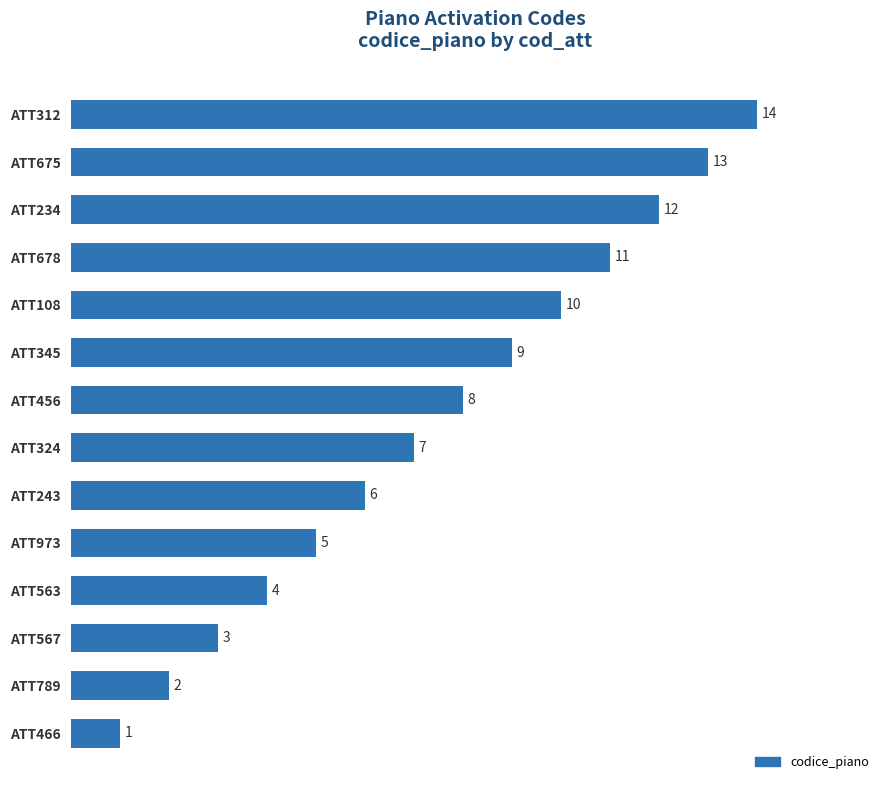

The value at ATT243 is 2. True or false?

False